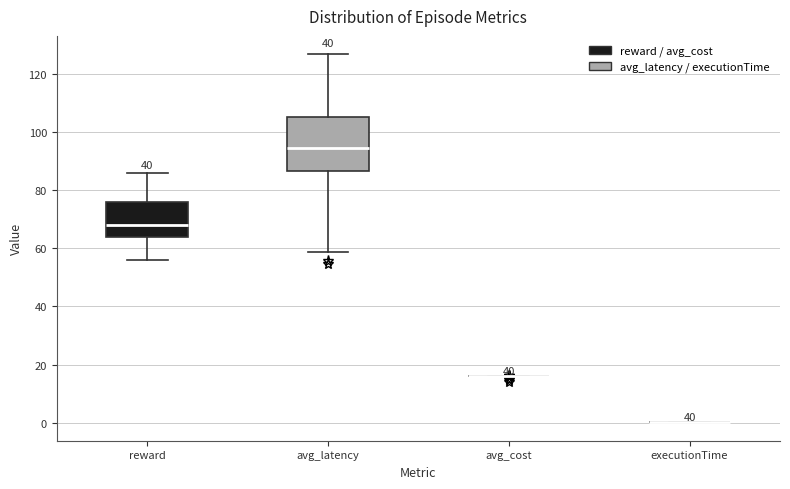

Comparing the boxes themselves (not the whiskers), which one is the tallest?

avg_latency